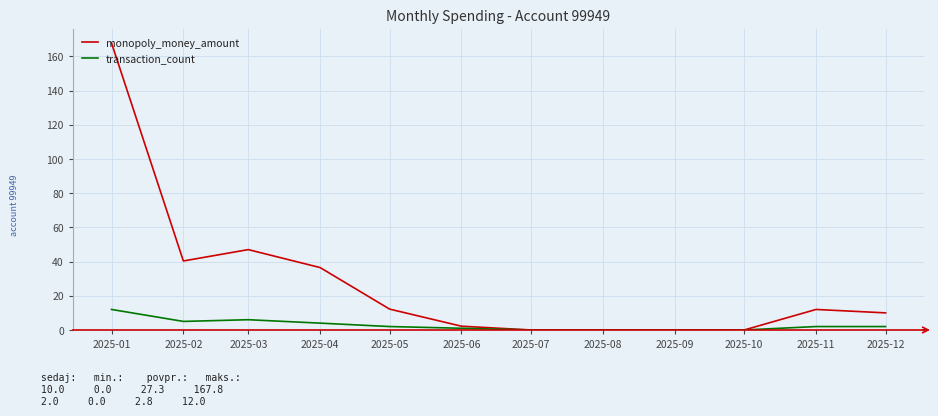

Which series changed the most between 2025-08 and 2025-11?

monopoly_money_amount